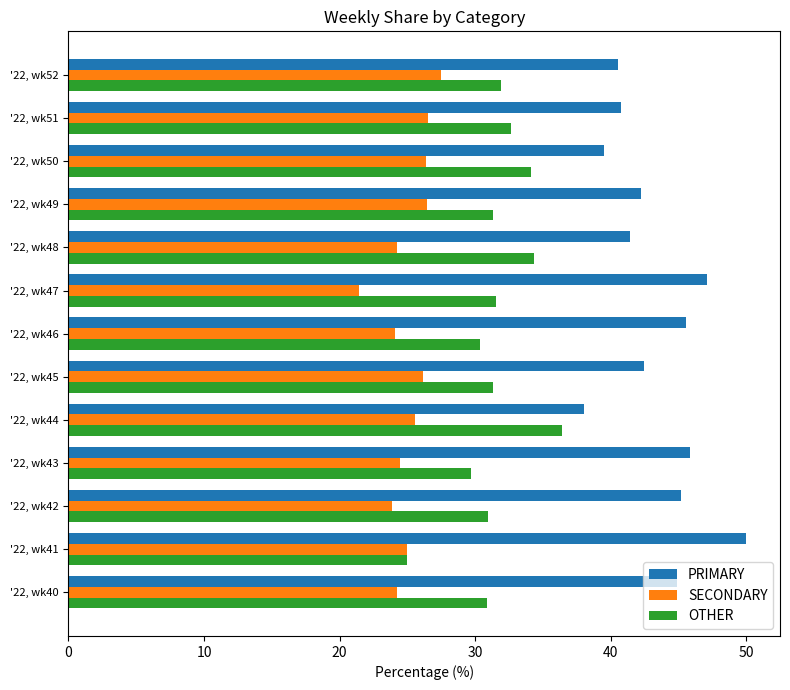

The OTHER series shows 20.6 at '22, wk52. True or false?

False